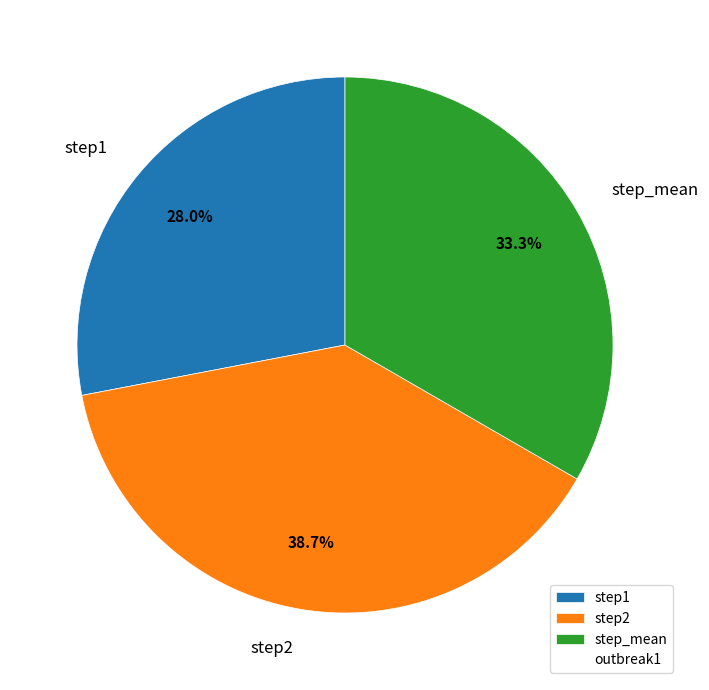

To the nearest percent, what is the average slice percentage?

33%